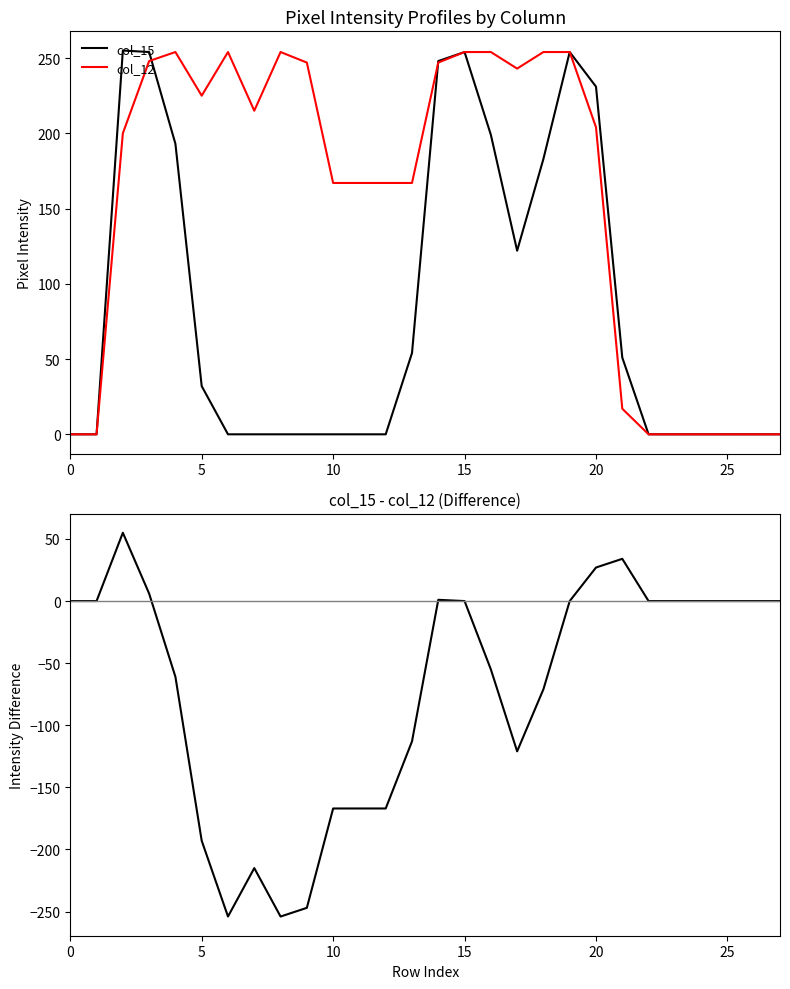

What is the maximum value for col_12?

254